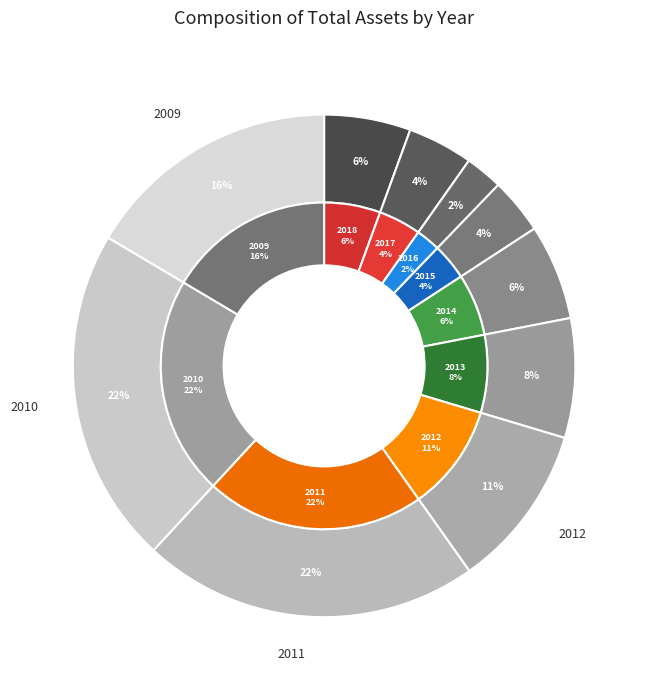

How many segments does this pie chart have?

10